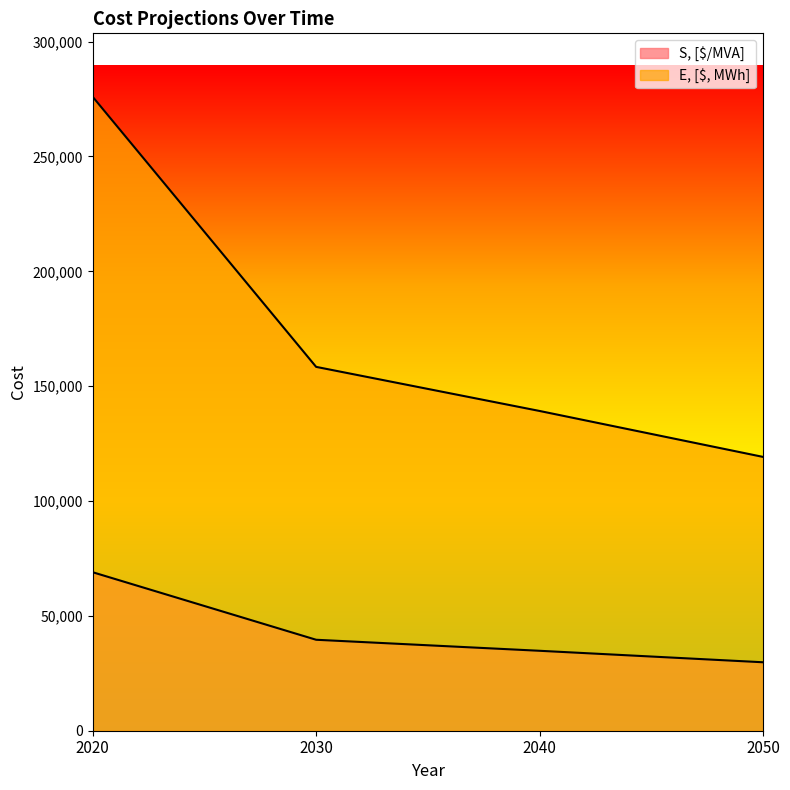

What is the lowest value of the E, [$, MWh] series?

119200